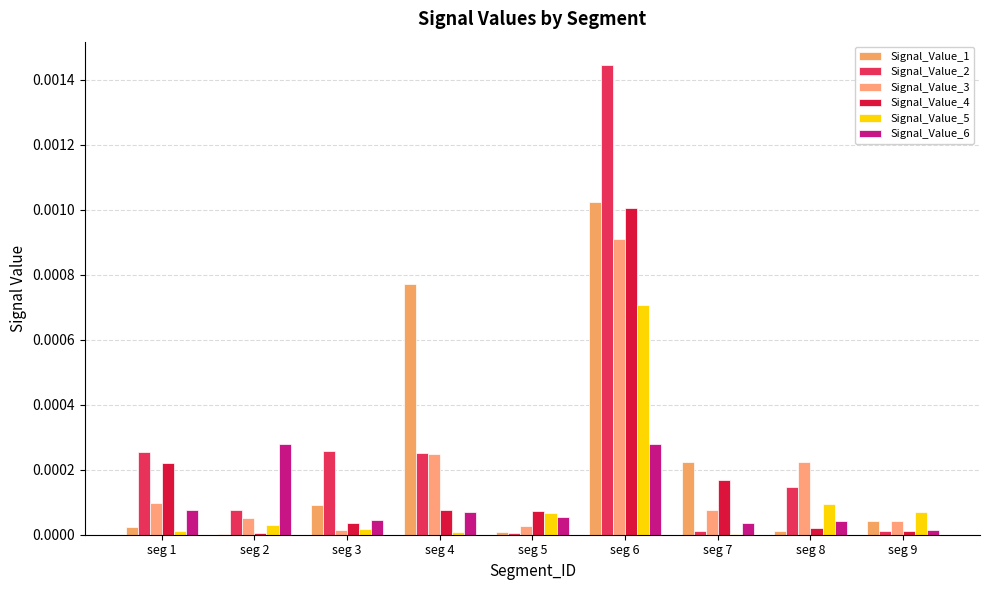

Which series has the largest total across all categories?

Signal_Value_2